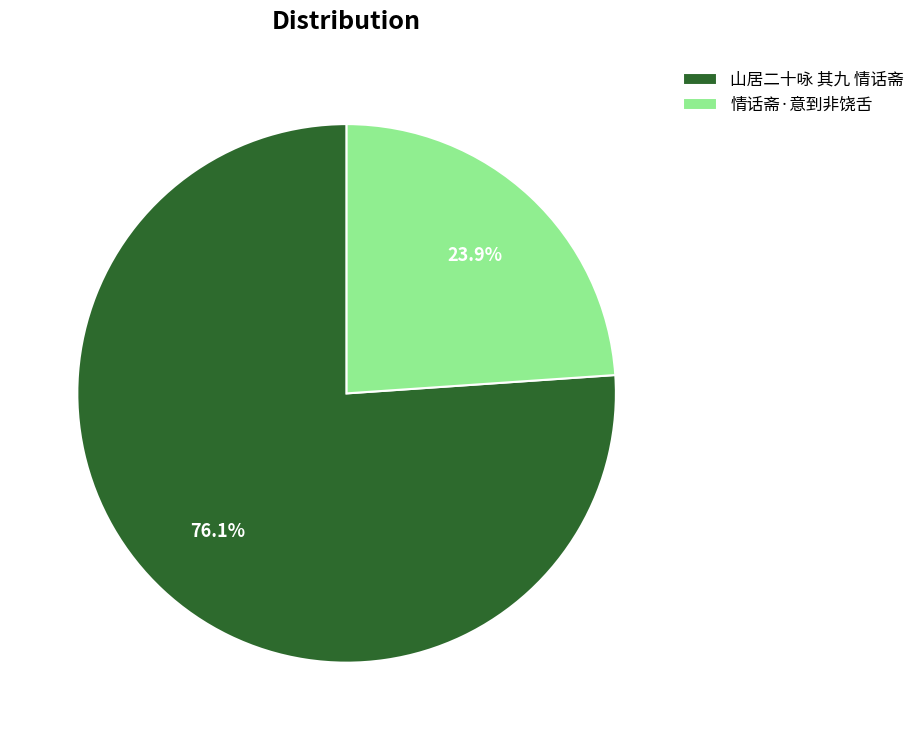

To the nearest percent, what is the difference between the 情话斋·意到非饶舌 and 山居二十咏 其九 情话斋 slice percentages?

52%